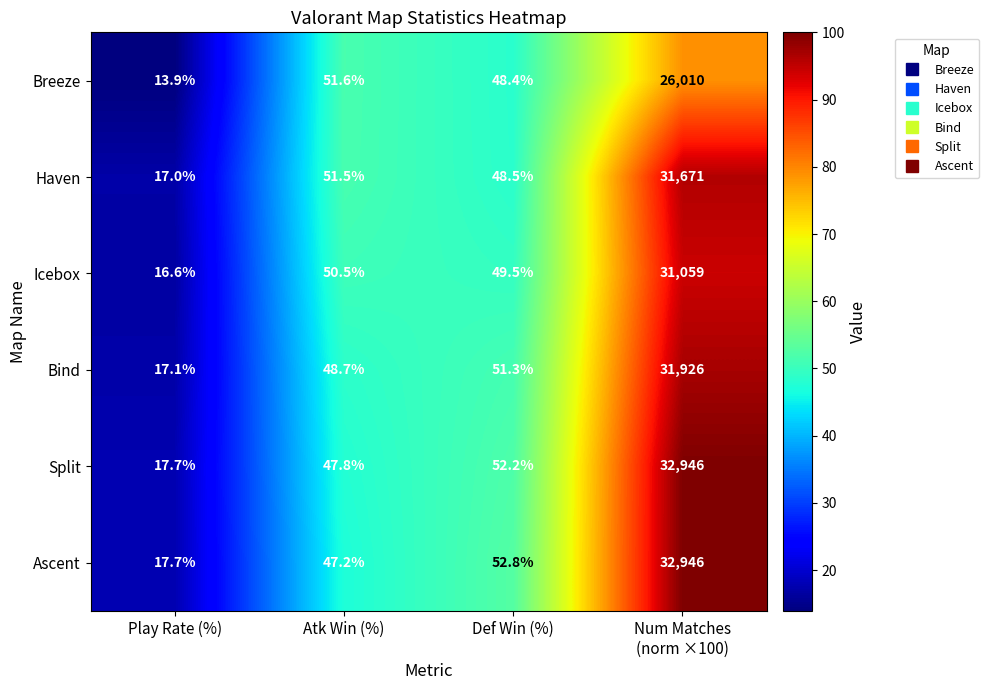

What is the difference between the highest and lowest values at Atk Win (%)?

4.4